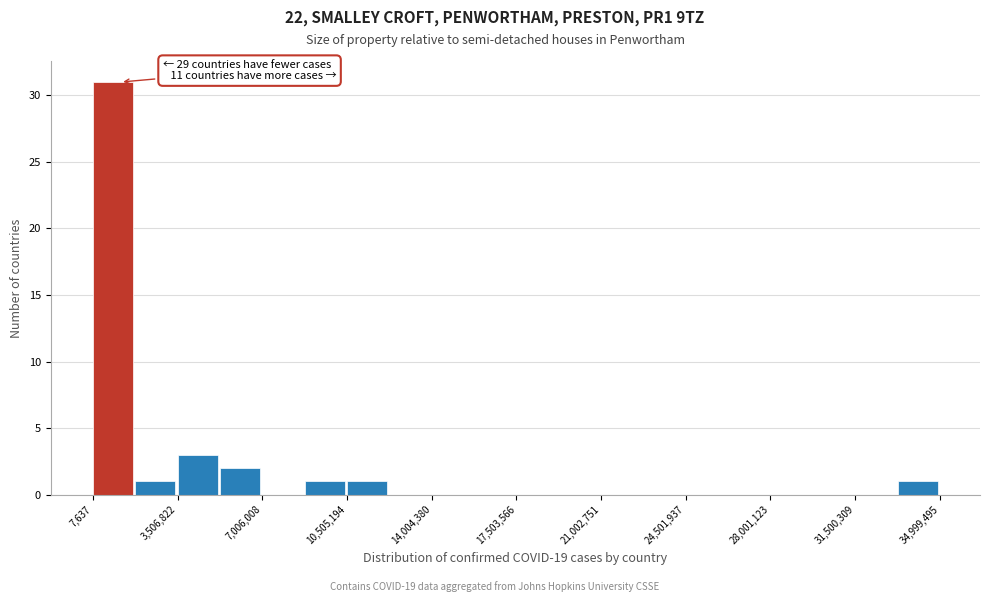

Read against the x-axis, roughly where is the centre of the tallest bar?

1000000